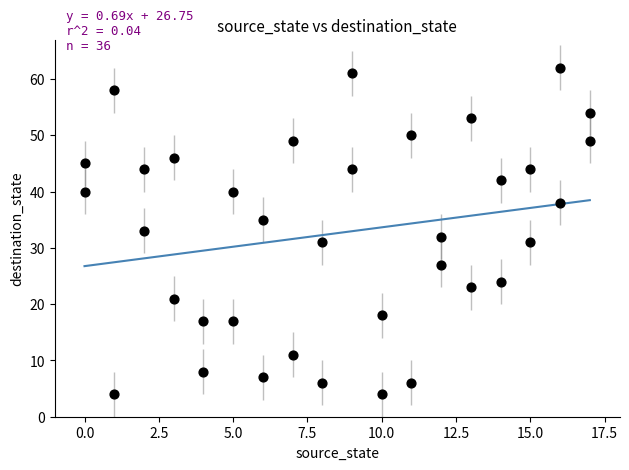

What is the range of X values (max minus min)?

17